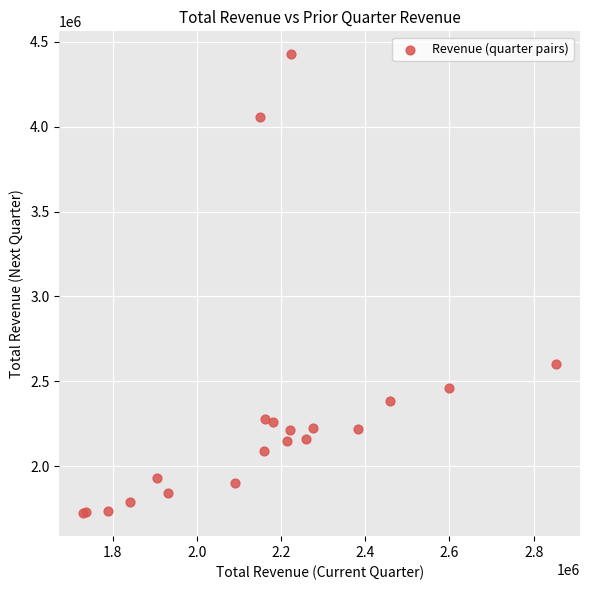

What Y value in the scatter plot is closest to 3074850?

2600000